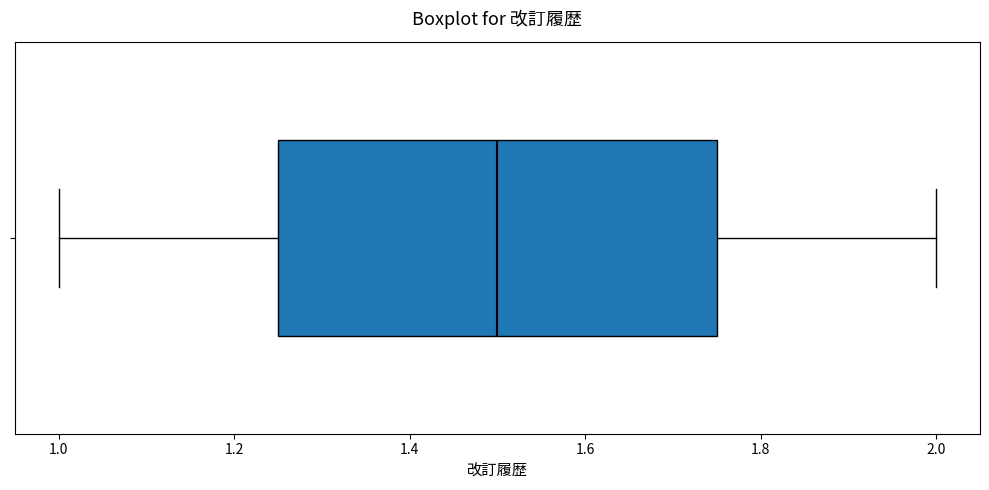

Transcribe this box plot: give where the median line is, the range the box spans, and where the two whiskers end, as read against the x-axis. The values are not printed on the chart, so give them approximately, as read against the axis.

median 1.50, box 1.26 to 1.76, whiskers 1.00 to 2.00